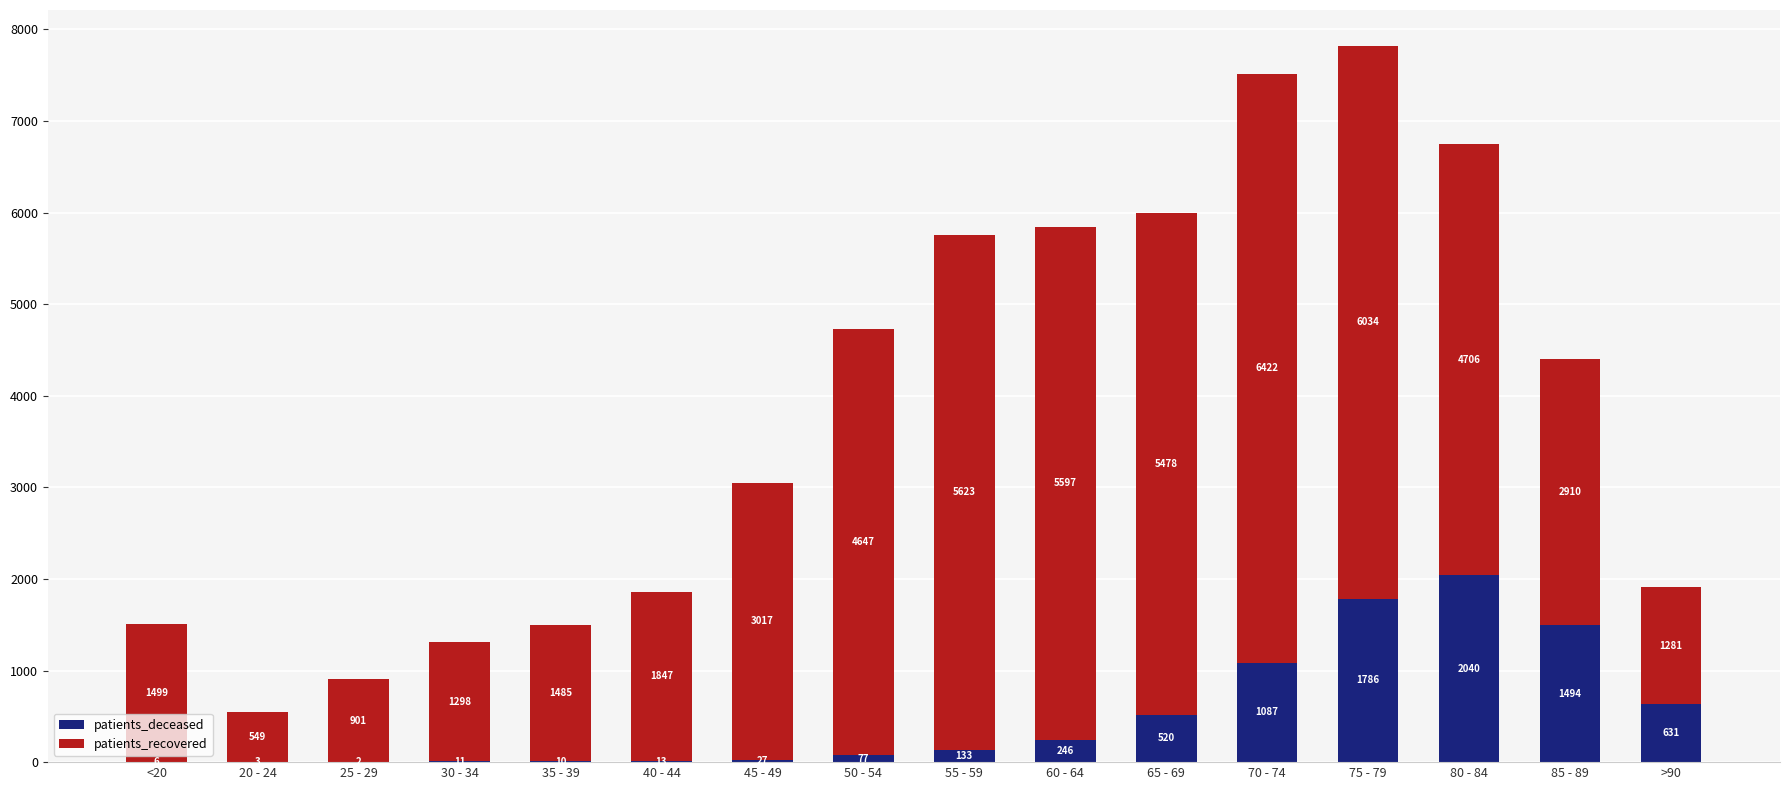

What is the highest value of the patients_deceased series?

2040